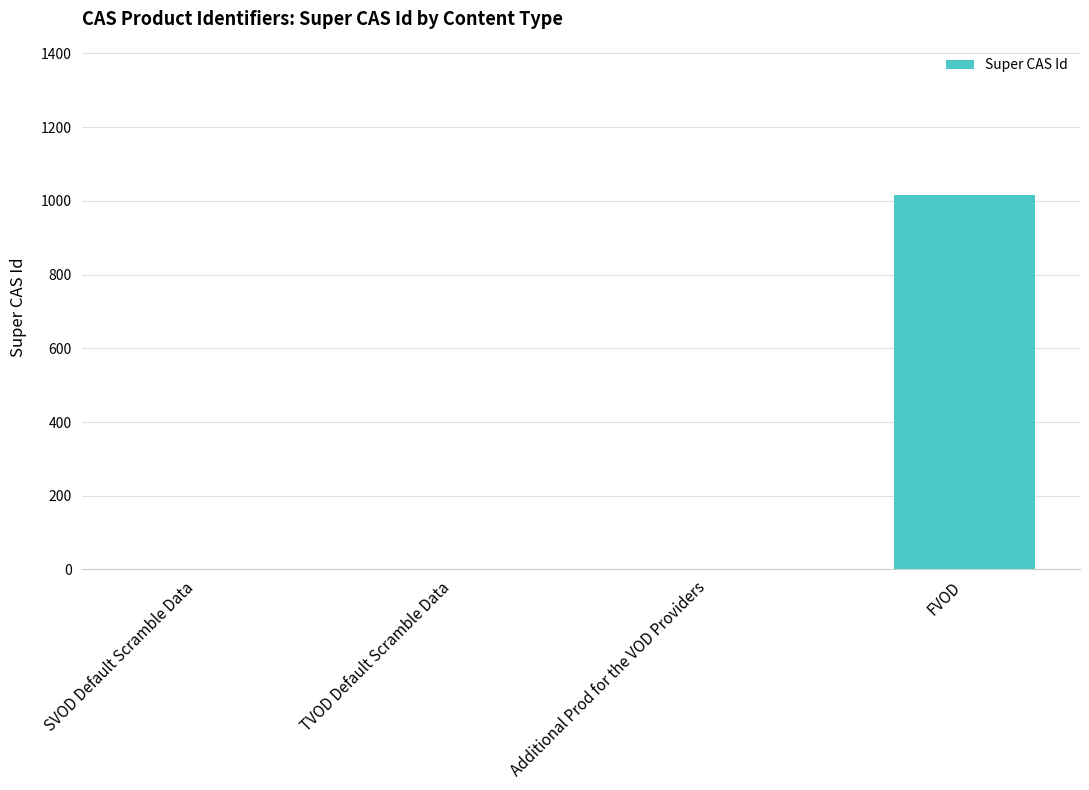

Reading left to right, extract all data points from this chart.

SVOD Default Scramble Data=0	TVOD Default Scramble Data=0	Additional Prod for the VOD Providers=0	FVOD=1016